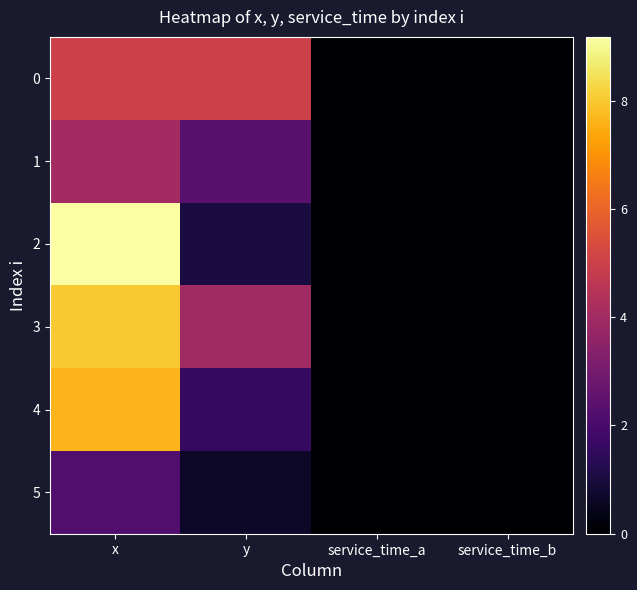

Which series has the largest range (max minus min)?

2